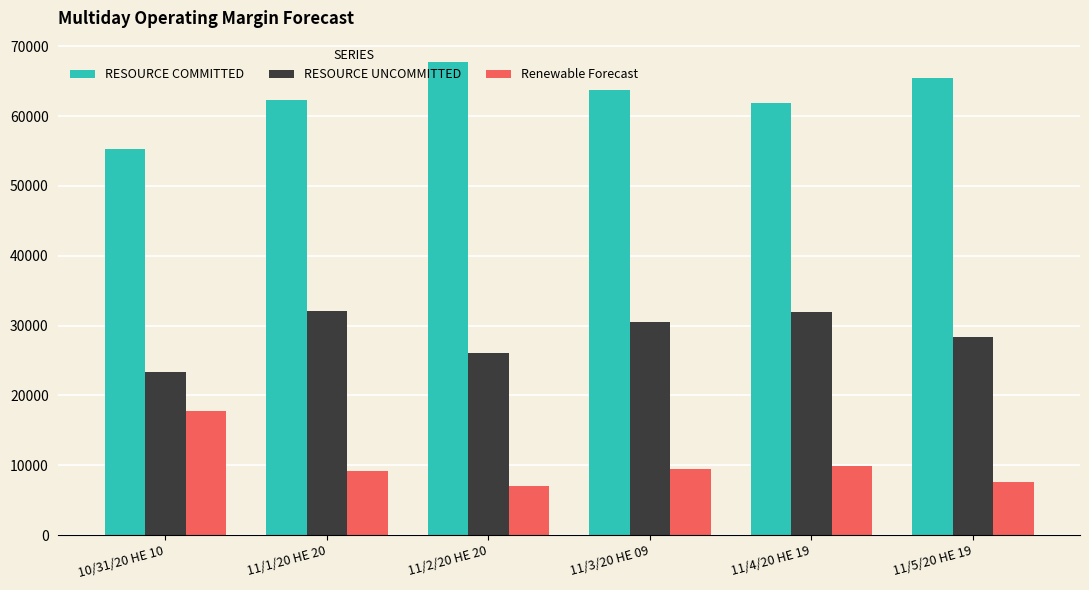

List the series in order of their overall mean, highest first.

RESOURCE COMMITTED, RESOURCE UNCOMMITTED, Renewable Forecast